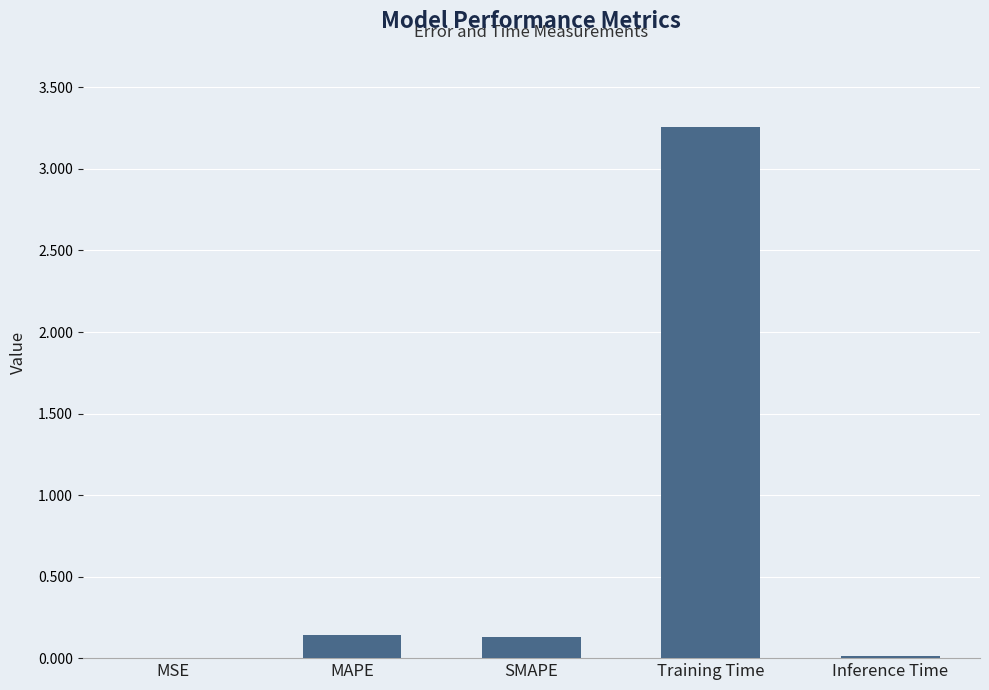

How many distinct data groups are displayed?

1